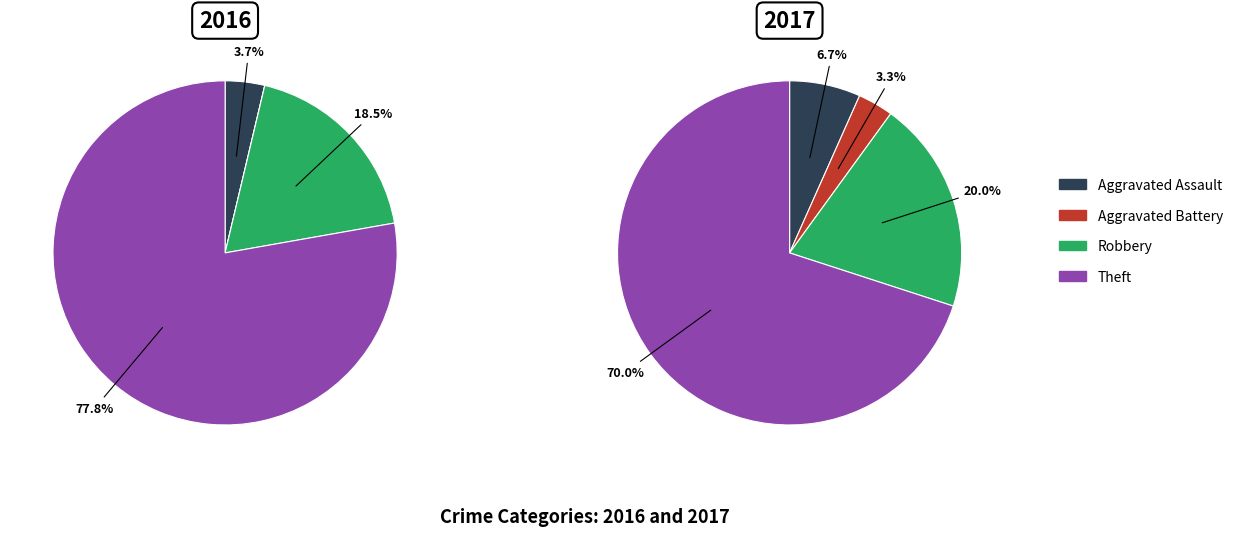

How many segments does this pie chart have?

4